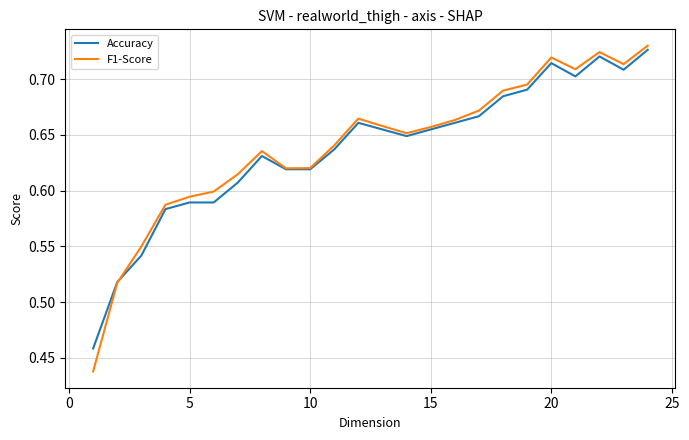

Which series has the widest spread of values?

F1-Score